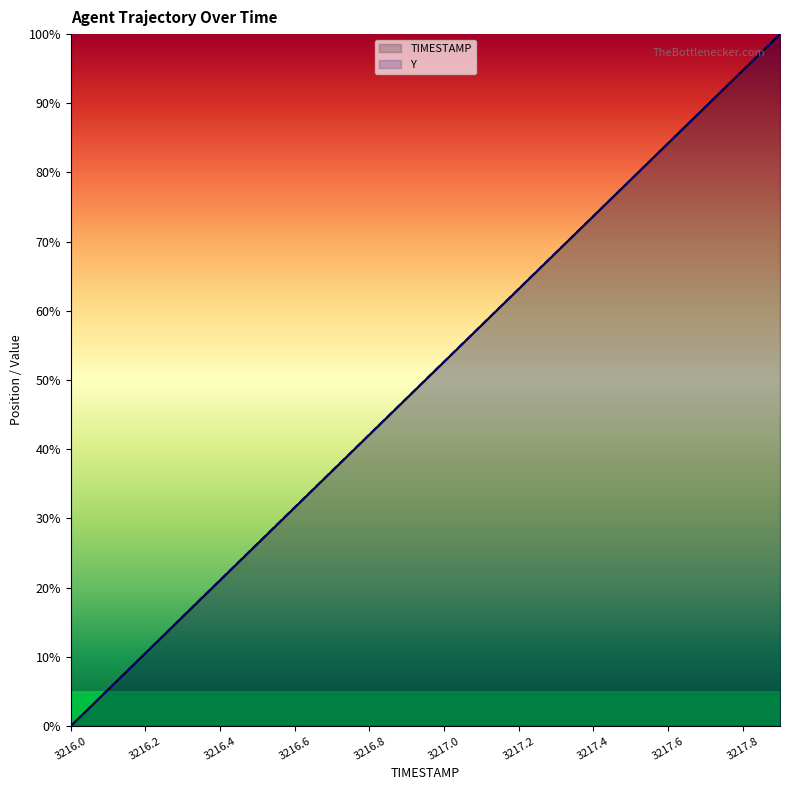

How many values in the TIMESTAMP series exceed 52?

10